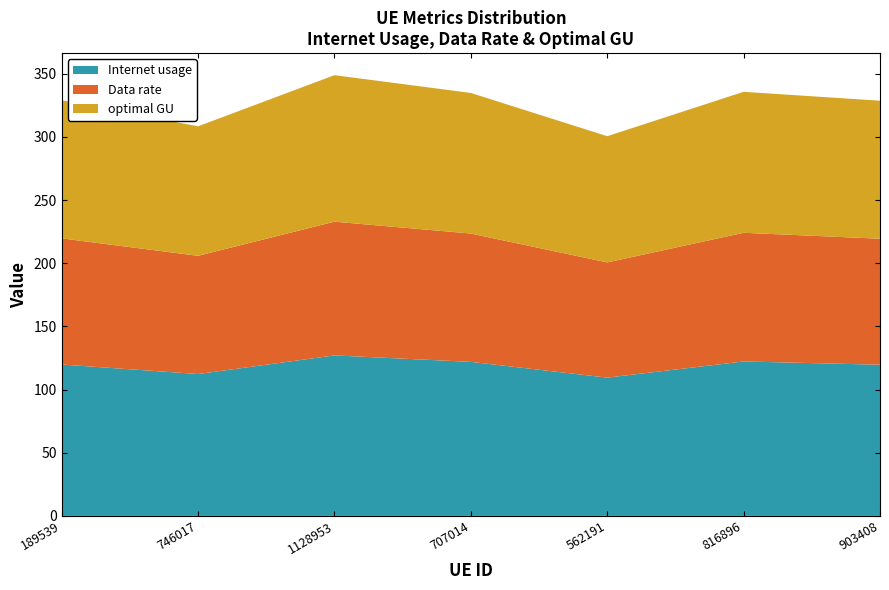

Reading right to left, what are all the values shown in this chart?

Internet usage: 903408=119.6	816896=122.2	562191=109.4	707014=121.9	1128953=127.0	746017=112.3	189539=119.8
Data rate: 903408=99.7	816896=101.8	562191=91.2	707014=101.6	1128953=105.8	746017=93.6	189539=99.8
optimal GU: 903408=109.2	816896=111.6	562191=99.9	707014=111.3	1128953=115.9	746017=102.5	189539=109.4